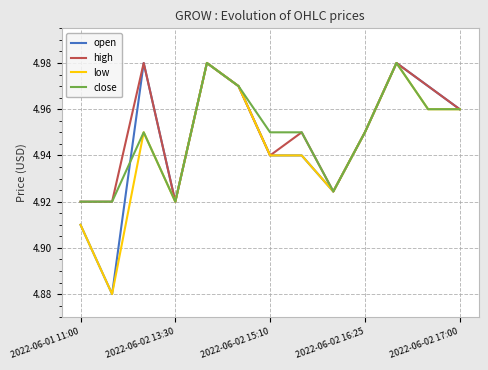

True or false: open has a value of 6.9 at 2022-06-02 16:25.

False